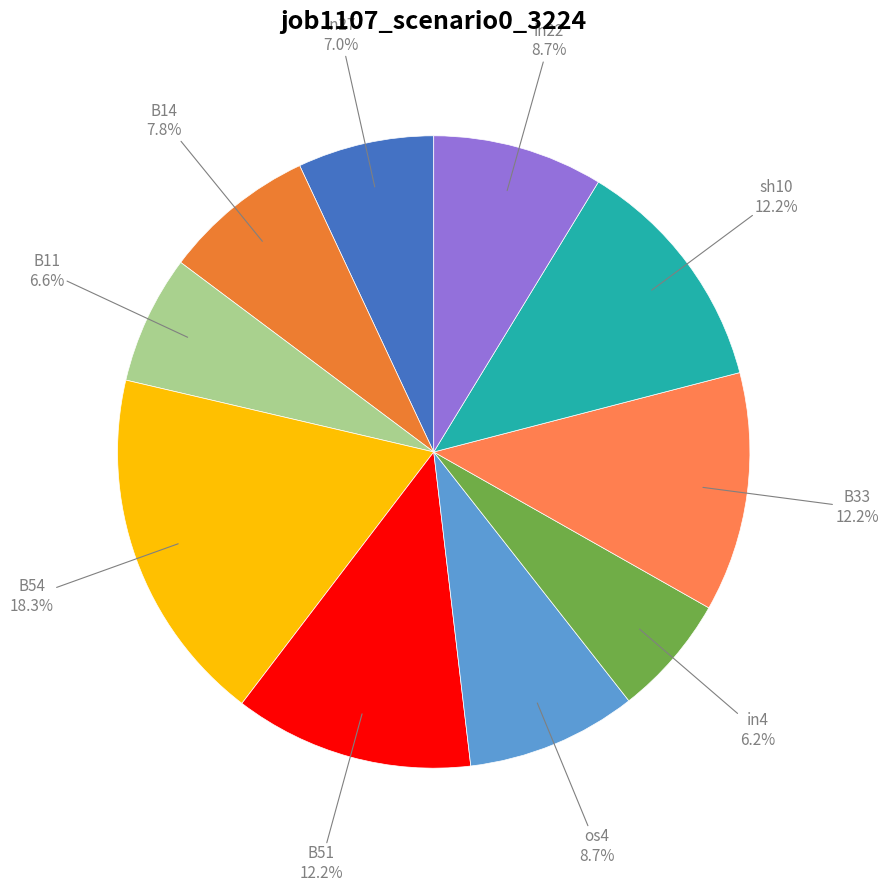

Is there any slice that represents more than half of the pie?

No